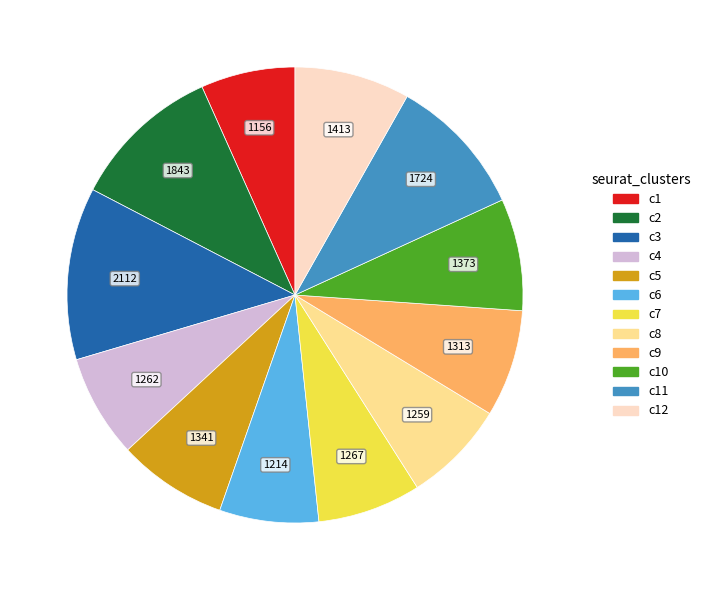

Count the number of slices in the pie.

12